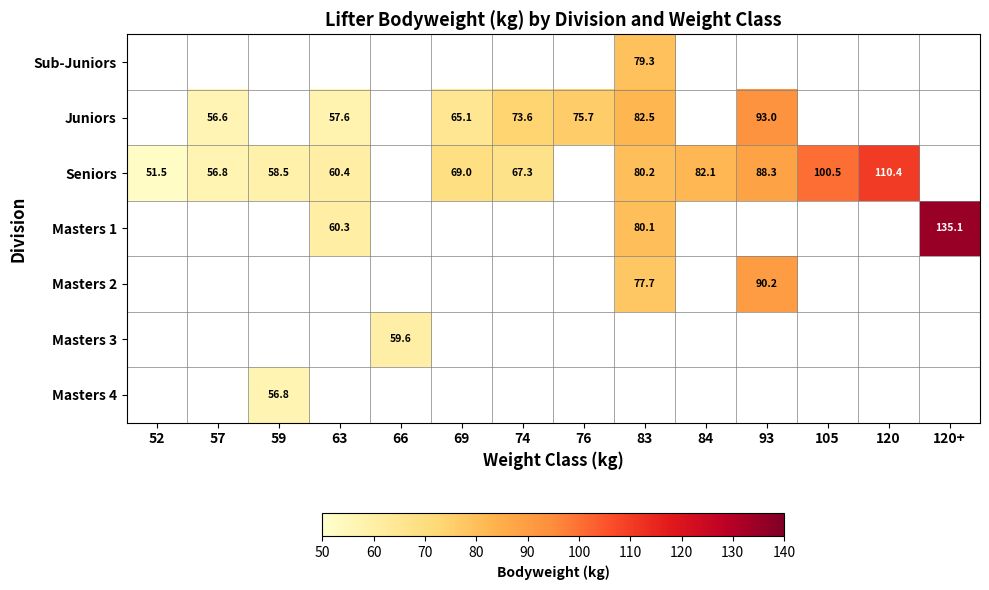

At which category does the chart reach its peak across all series?

120+